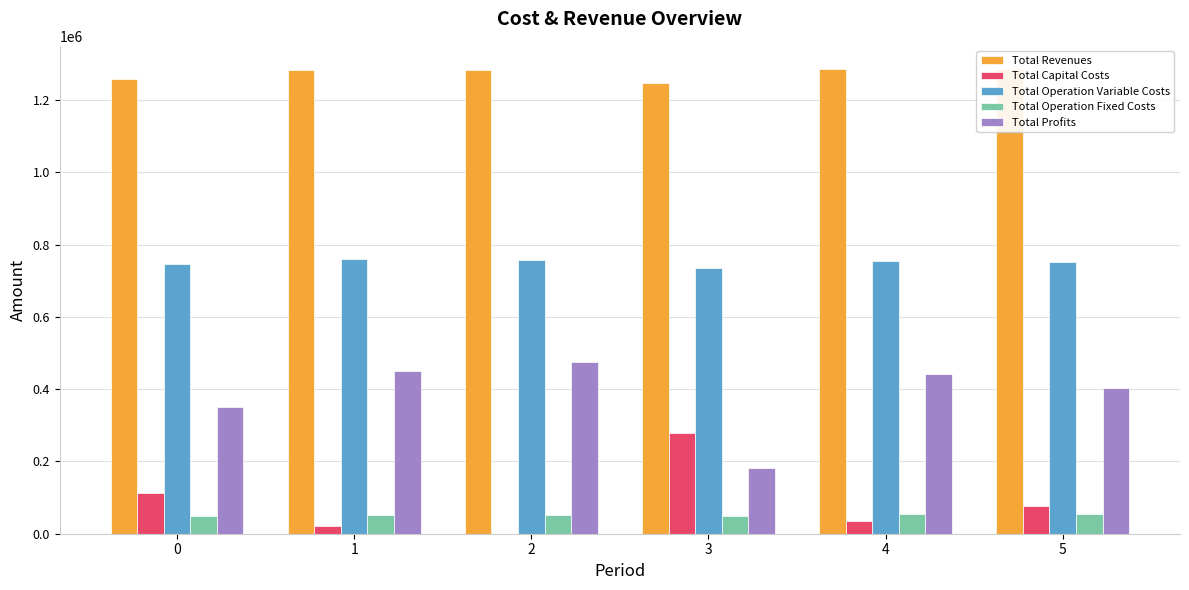

How many groups of bars are there?

6